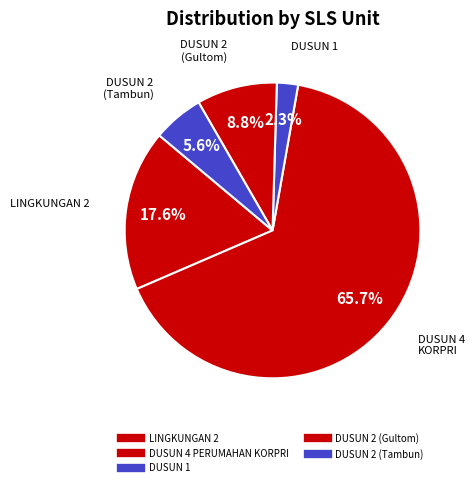

Count the number of slices in the pie.

5